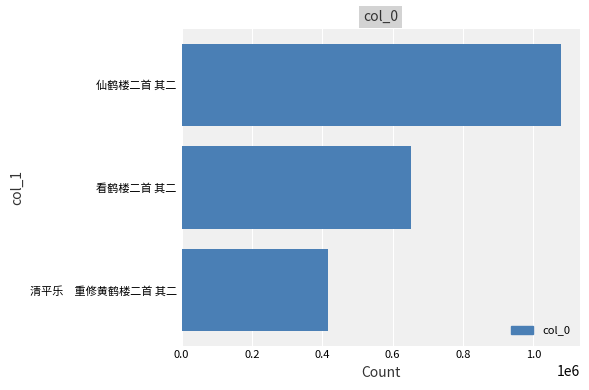

The value at 仙鹤楼二首 其二 is 1821041. True or false?

False